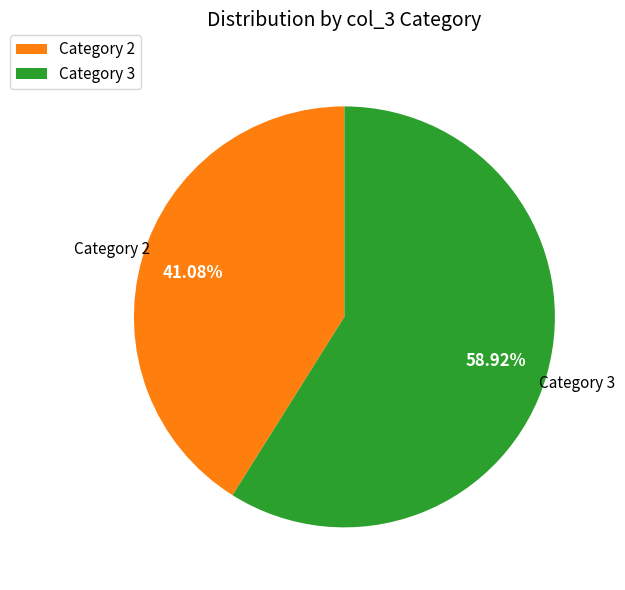

How many segments does this pie chart have?

2